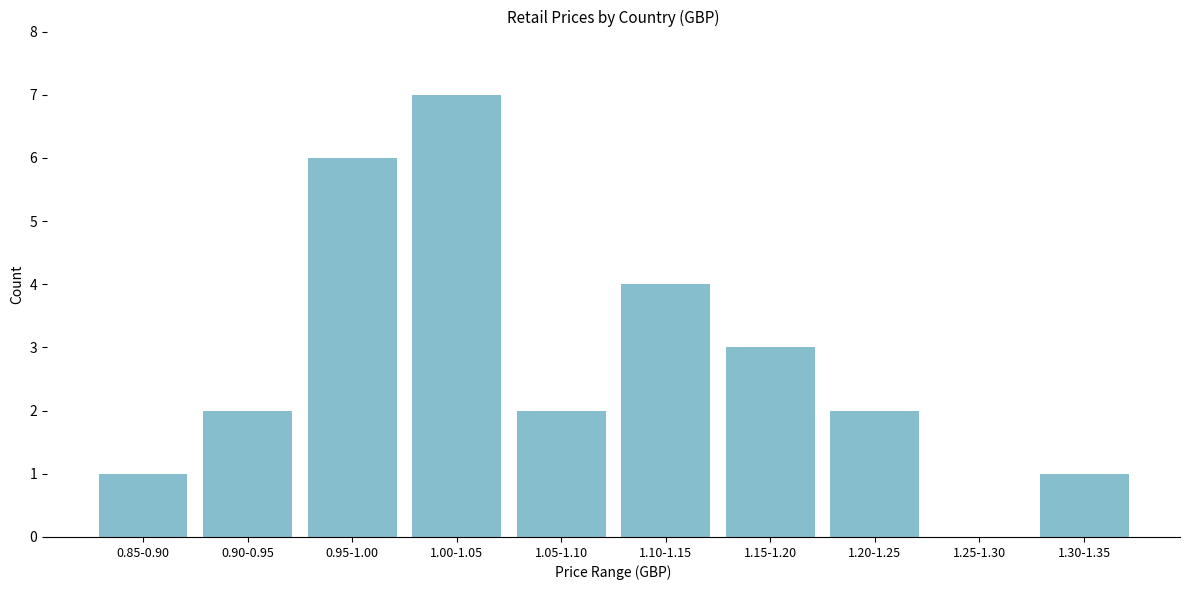

Reading left to right, transcribe all the data shown in this chart.

0.85-0.90=1	0.90-0.95=2	0.95-1.00=6	1.00-1.05=7	1.05-1.10=2	1.10-1.15=4	1.15-1.20=3	1.20-1.25=2	1.25-1.30=0	1.30-1.35=1